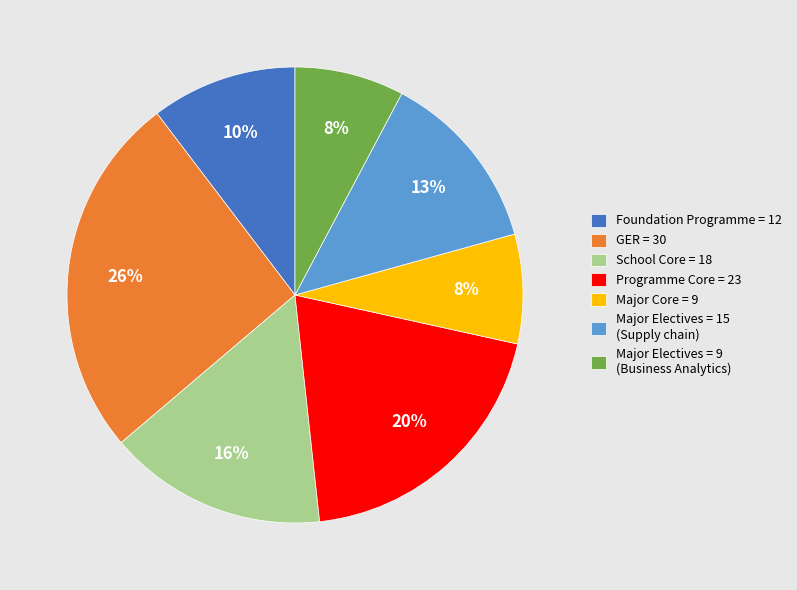

Combined, do Programme Core = 23 and Major Electives = 9 (Business Analytics) account for over 50%?

No